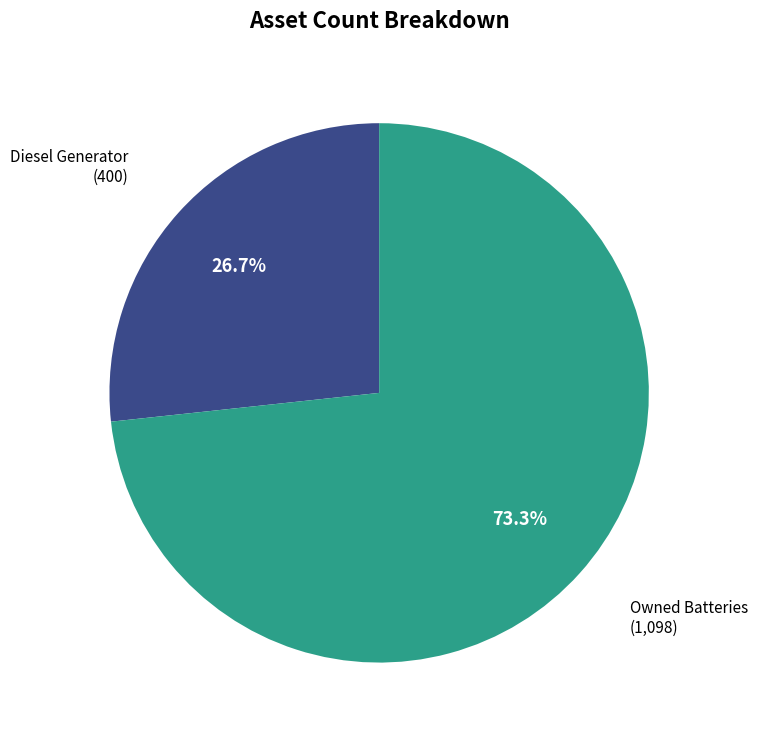

Which has a higher value, Owned Batteries or Diesel Generator?

Owned Batteries